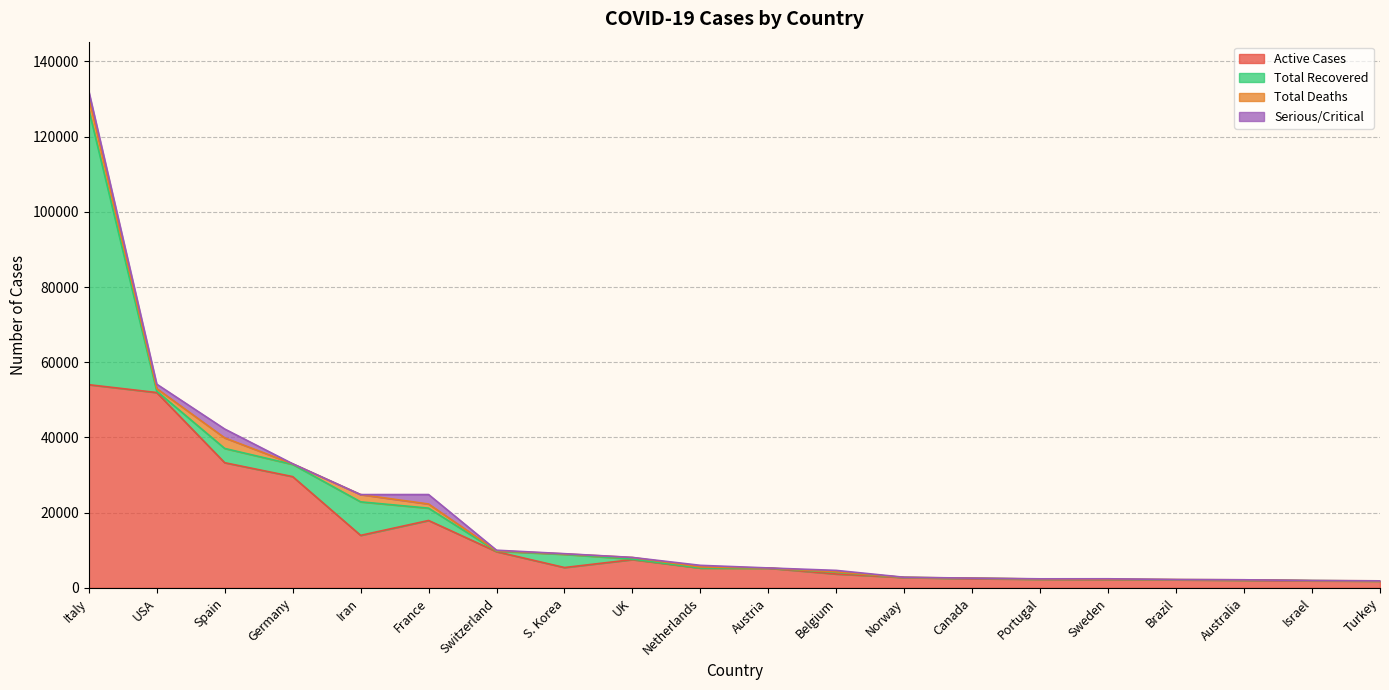

True or false: Active Cases and Total Recovered cross at least once.

True